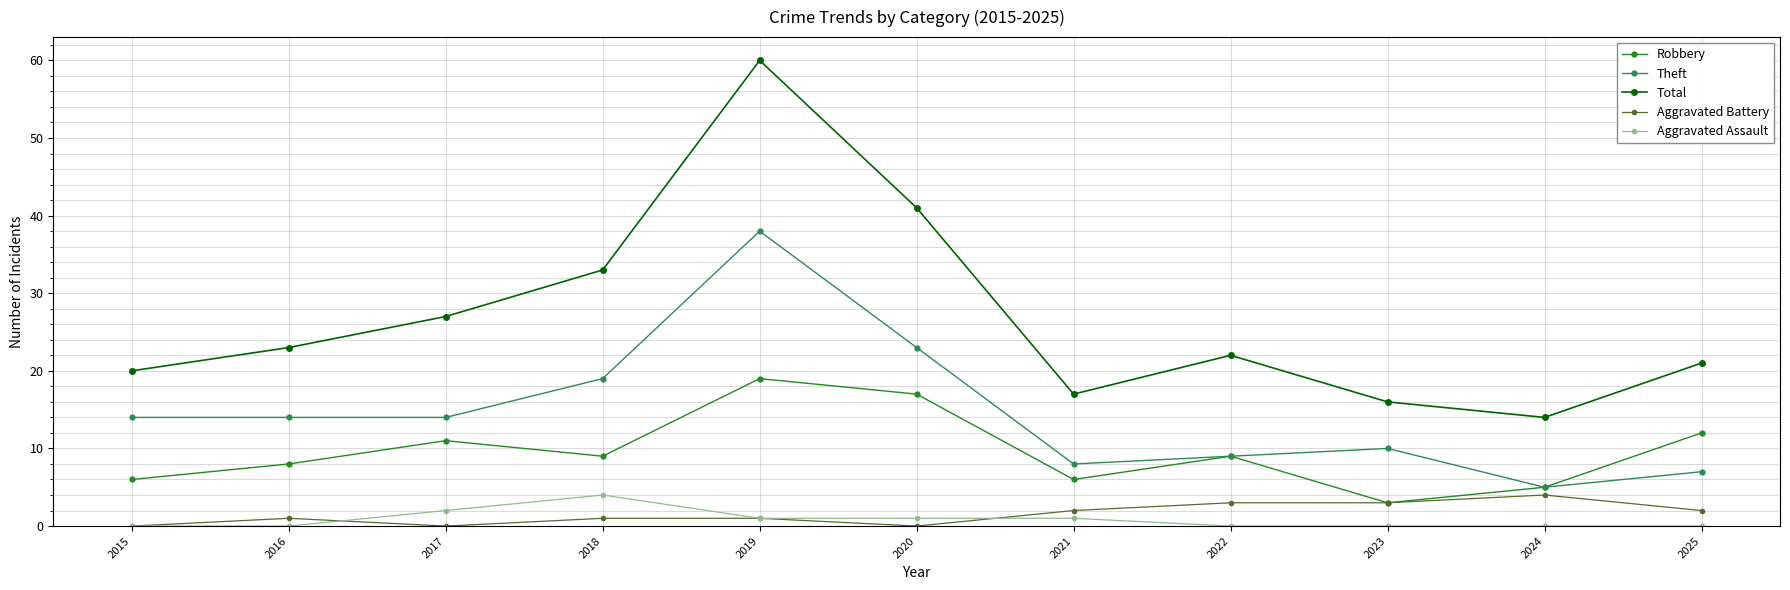

True or false: Total and Robbery intersect in this chart.

False